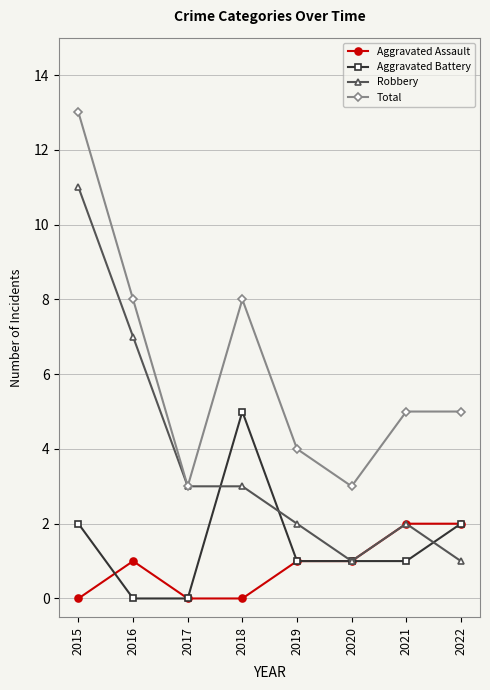

What is the difference between the maximum and second lowest values in the Aggravated Battery series?

5